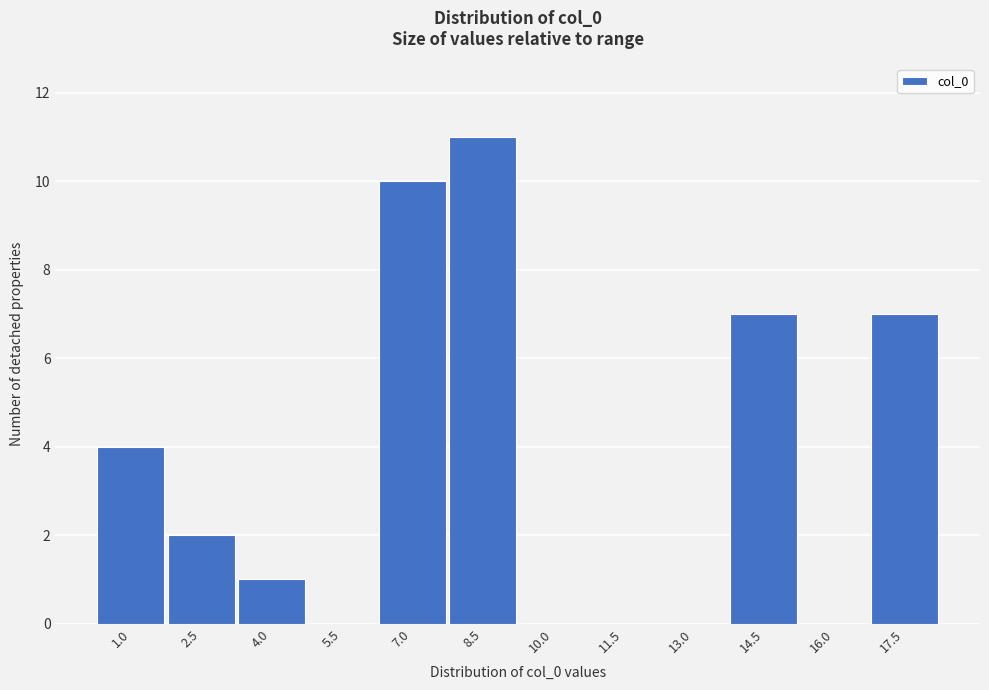

Reading right to left, what are all the values shown in this chart?

17.5=7	16.0=0	14.5=7	13.0=0	11.5=0	10.0=0	8.5=11	7.0=10	5.5=0	4.0=1	2.5=2	1.0=4